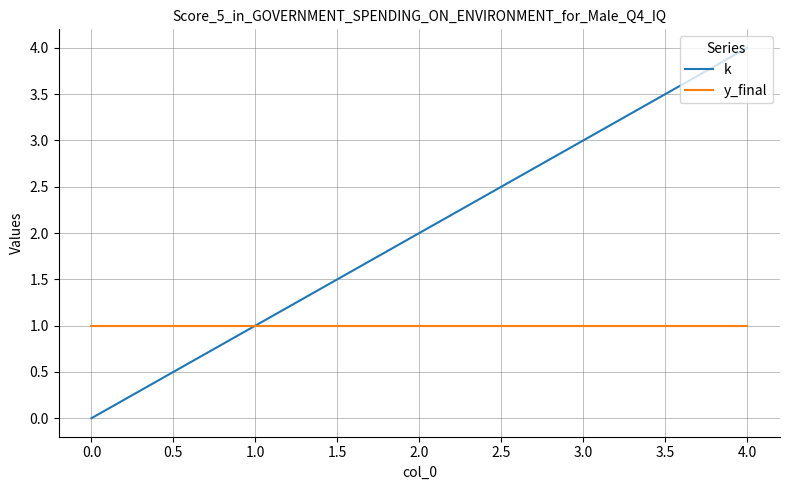

Reading left to right, list all the values displayed in this chart.

k: 0	1	2	3	4
y_final: 1	1	1	1	1